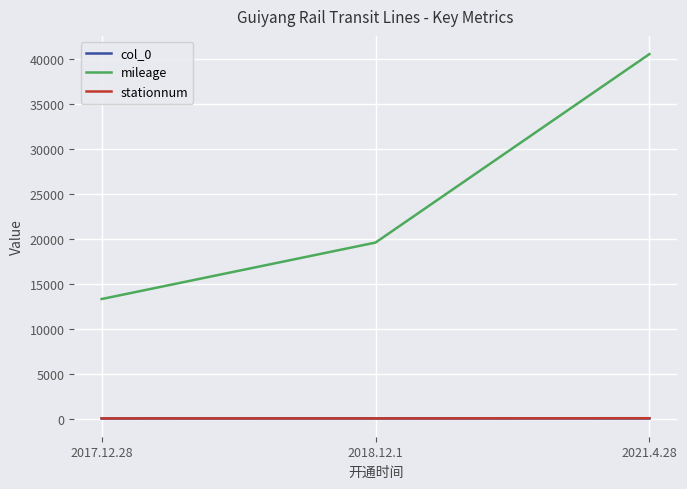

Where is mileage nearest to the value 26955?

2018.12.1